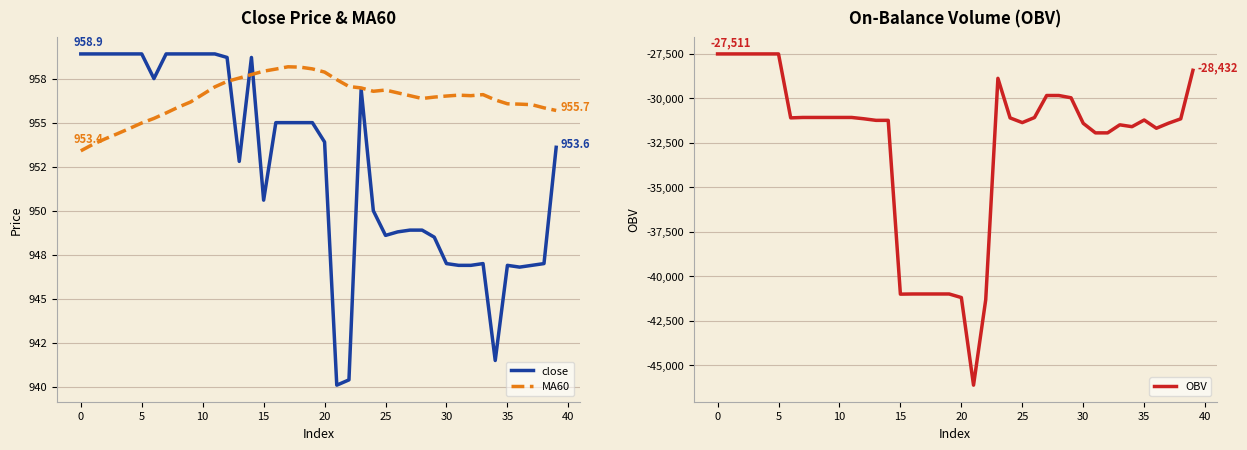

Read the close value at 25.

948.6